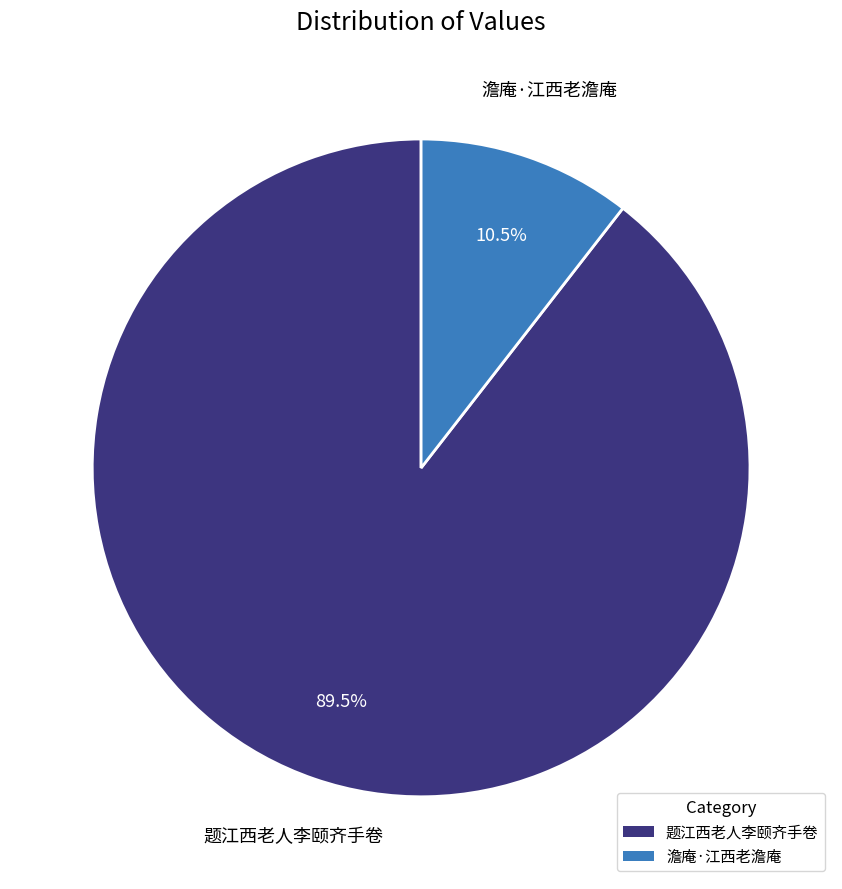

Is the sum of 题江西老人李颐齐手卷 and 澹庵·江西老澹庵 greater than half?

Yes